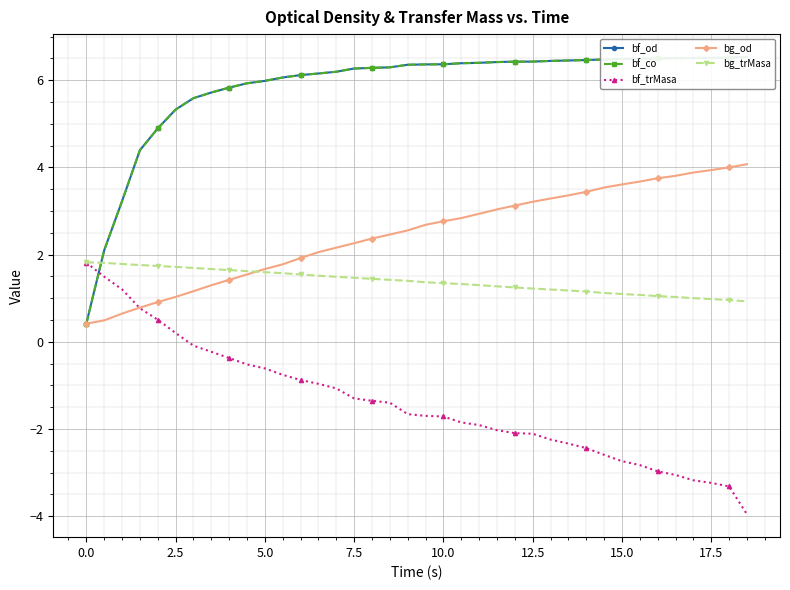

What is the highest value of the bg_trMasa series?

1.8